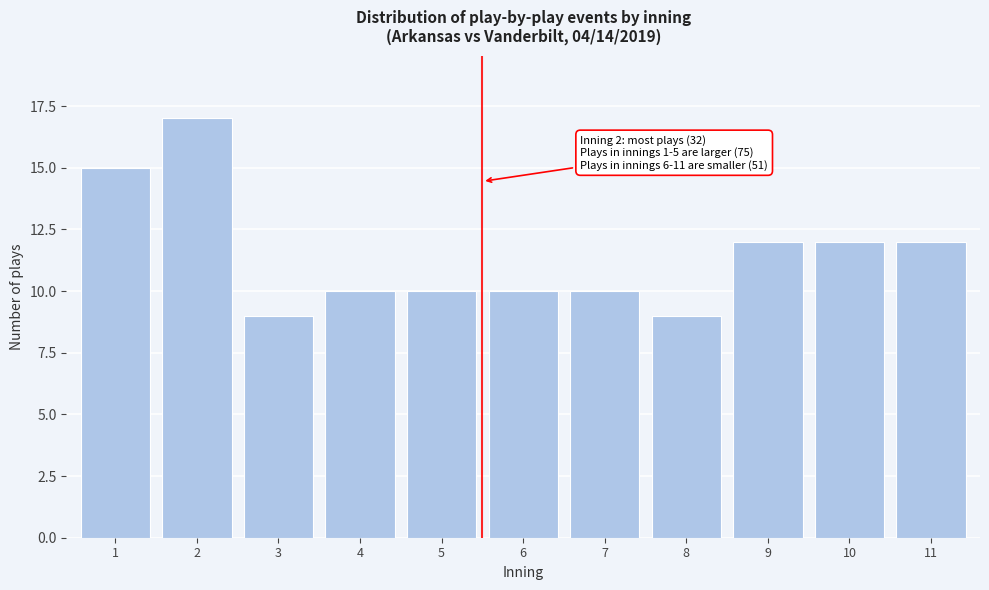

Reading right to left, list all the values displayed in this chart.

11=12	10=12	9=12	8=9	7=10	6=10	5=10	4=10	3=9	2=17	1=15